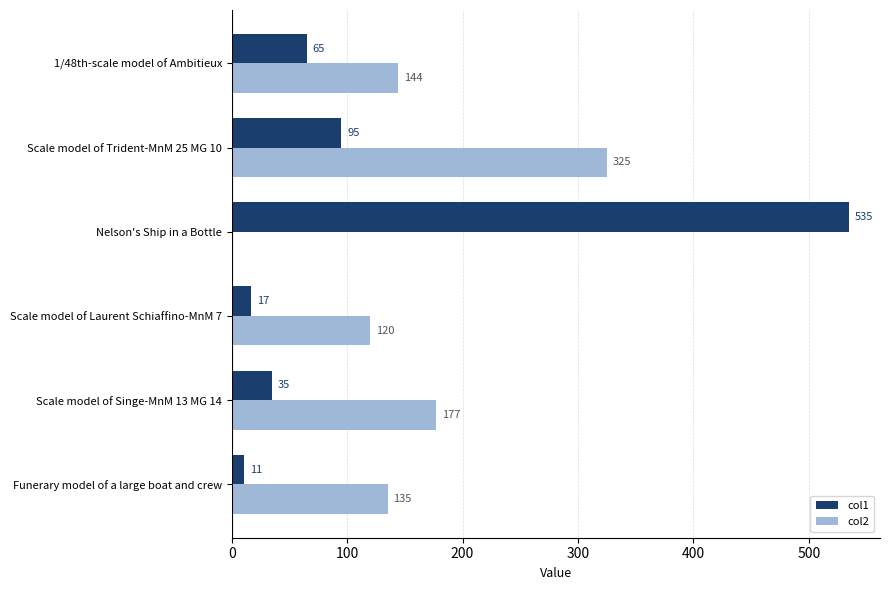

Which series has the largest total across all categories?

col2